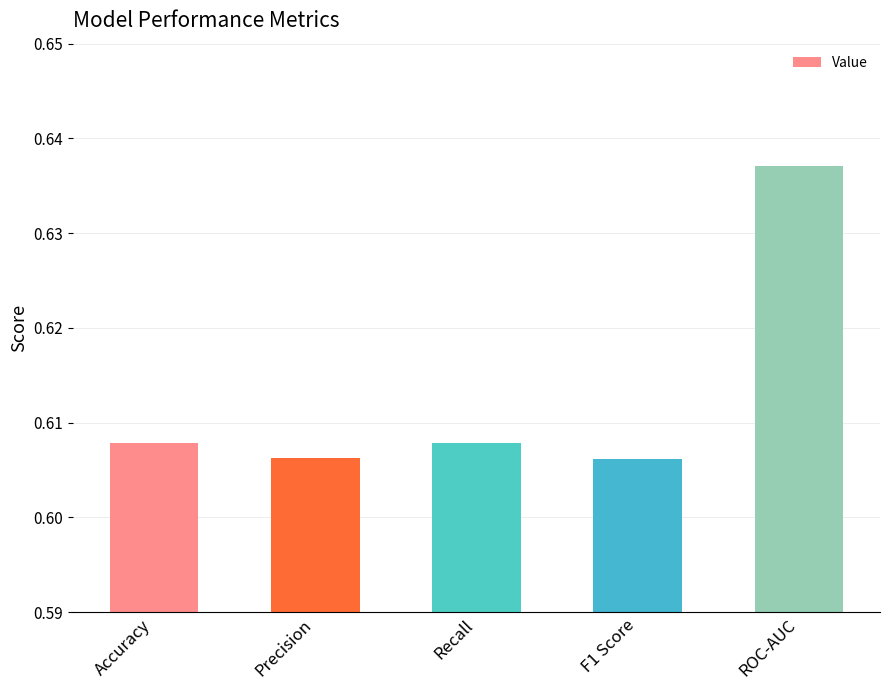

The chart shows a value of 1.0 at Recall. True or false?

False